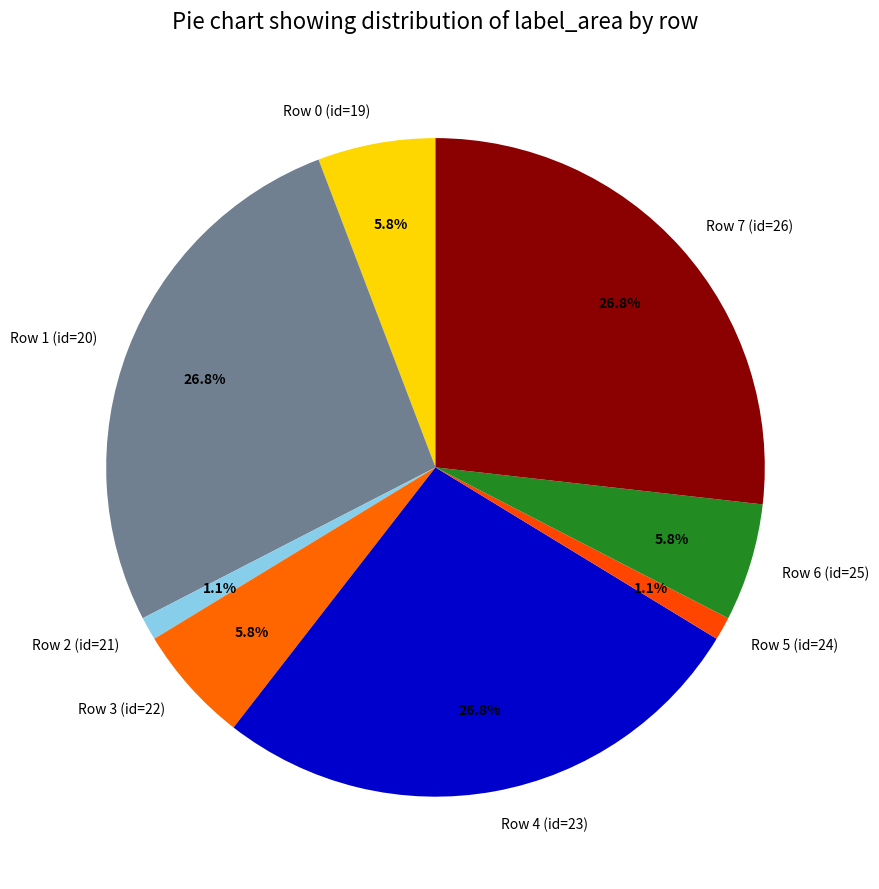

The Row 1 (id=20) slice represents 13% of the pie. True or false?

False